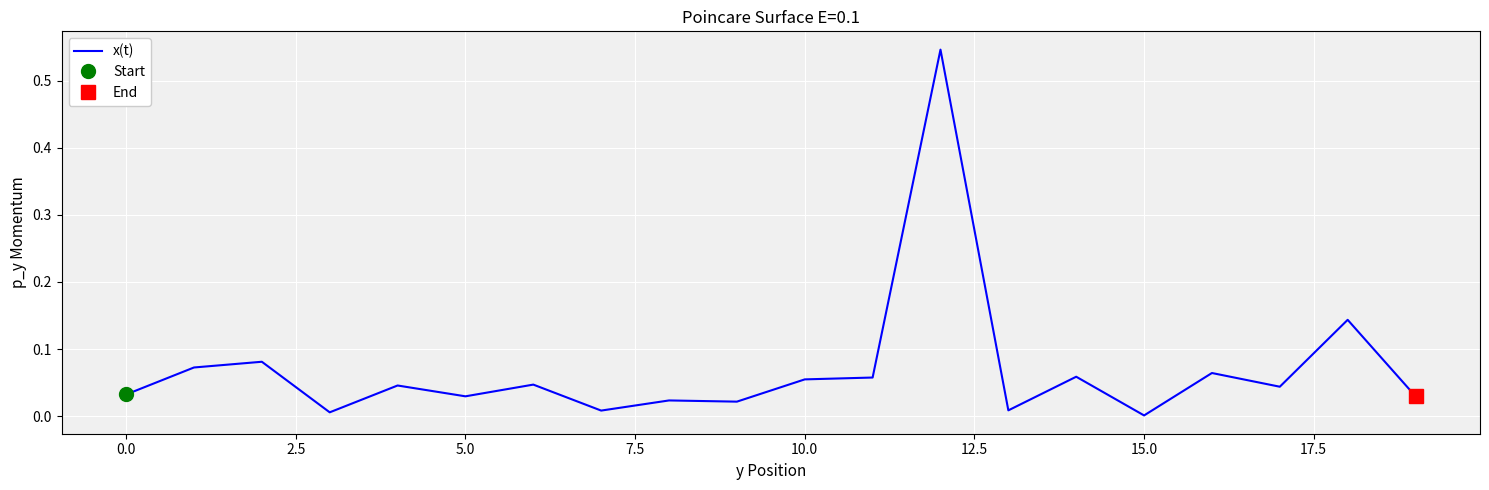

At which category does the chart reach its minimum across all series?

15